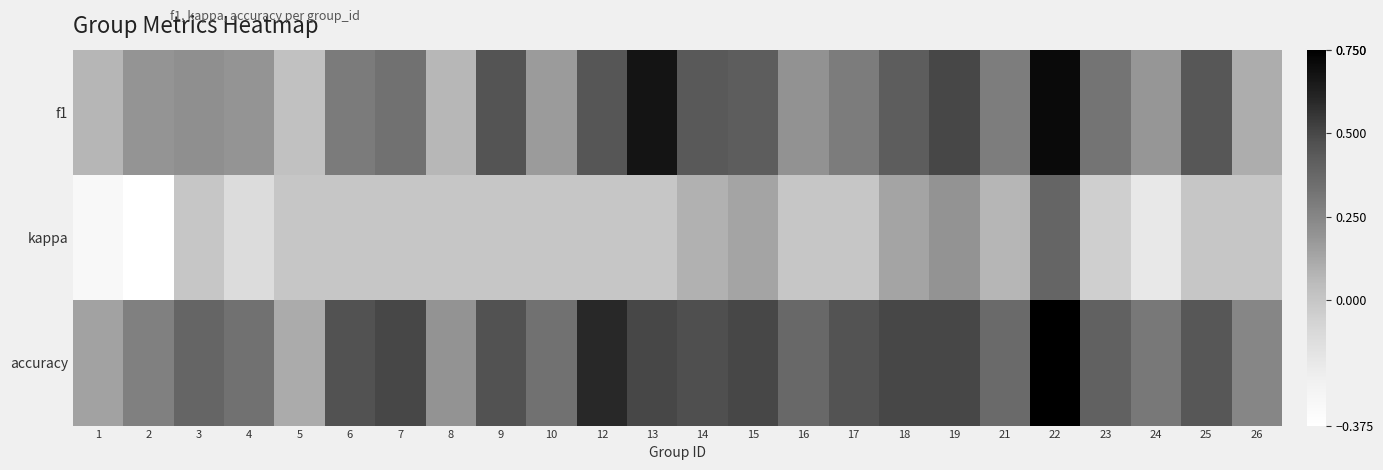

Reading left to right, transcribe all the data shown in this chart.

f1: 1=0.1	2=0.2	3=0.2	4=0.2	5=0.0	6=0.3	7=0.3	8=0.1	9=0.5	10=0.2	12=0.5	13=0.7	14=0.4	15=0.4	16=0.2	17=0.3	18=0.4	19=0.5	21=0.3	22=0.7	23=0.3	24=0.2	25=0.4	26=0.1
kappa: 1=-0.3	2=-0.4	3=0.0	4=-0.1	5=0.0	6=0.0	7=0.0	8=0.0	9=0.0	10=0.0	12=0.0	13=0.0	14=0.1	15=0.1	16=0.0	17=0.0	18=0.1	19=0.2	21=0.1	22=0.4	23=-0.0	24=-0.2	25=0.0	26=0.0
accuracy: 1=0.1	2=0.3	3=0.4	4=0.3	5=0.1	6=0.5	7=0.5	8=0.2	9=0.5	10=0.3	12=0.6	13=0.5	14=0.5	15=0.5	16=0.4	17=0.5	18=0.5	19=0.5	21=0.4	22=0.8	23=0.4	24=0.3	25=0.4	26=0.2